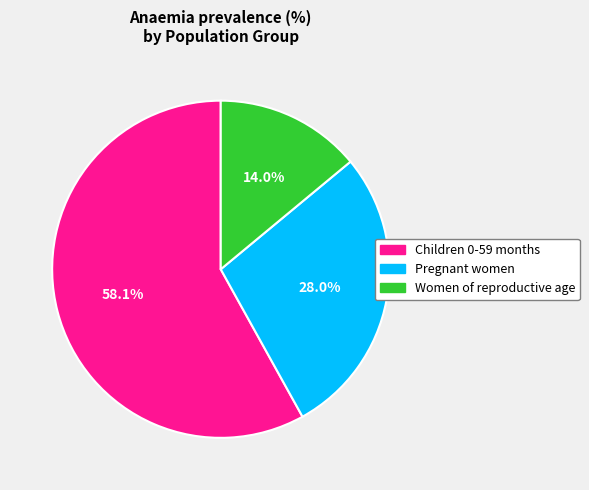

Rank the categories by value from lowest to highest.

Women of reproductive age, Pregnant women, Children 0-59 months